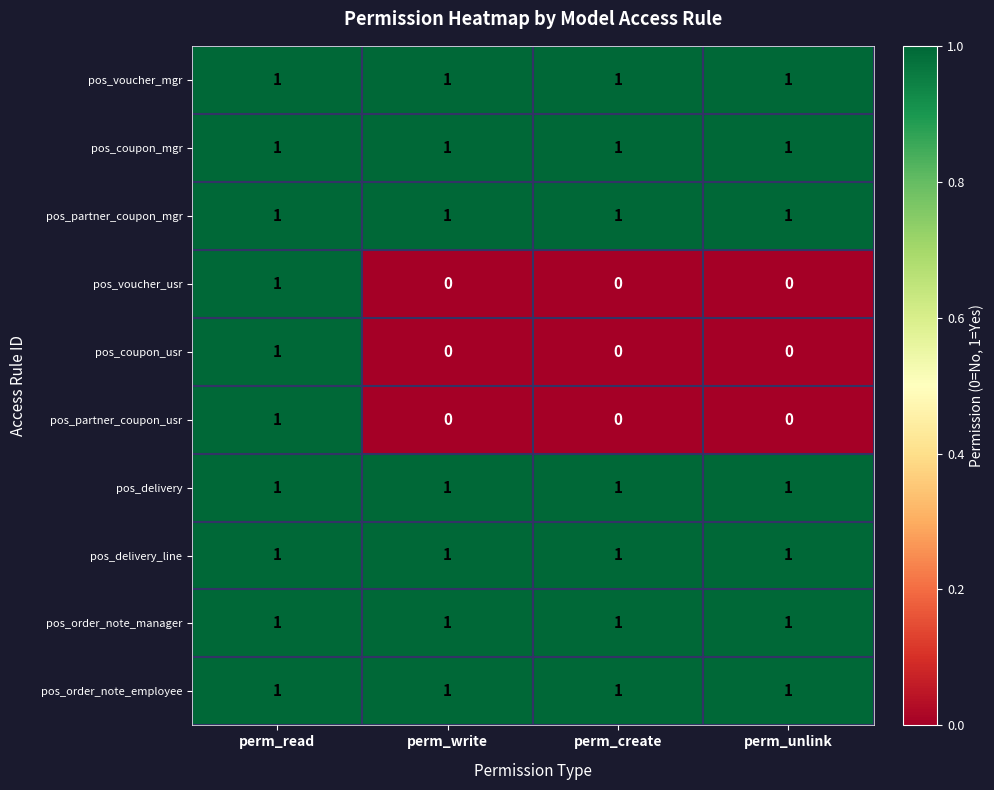

At which category is the sum across all series the highest?

perm_read